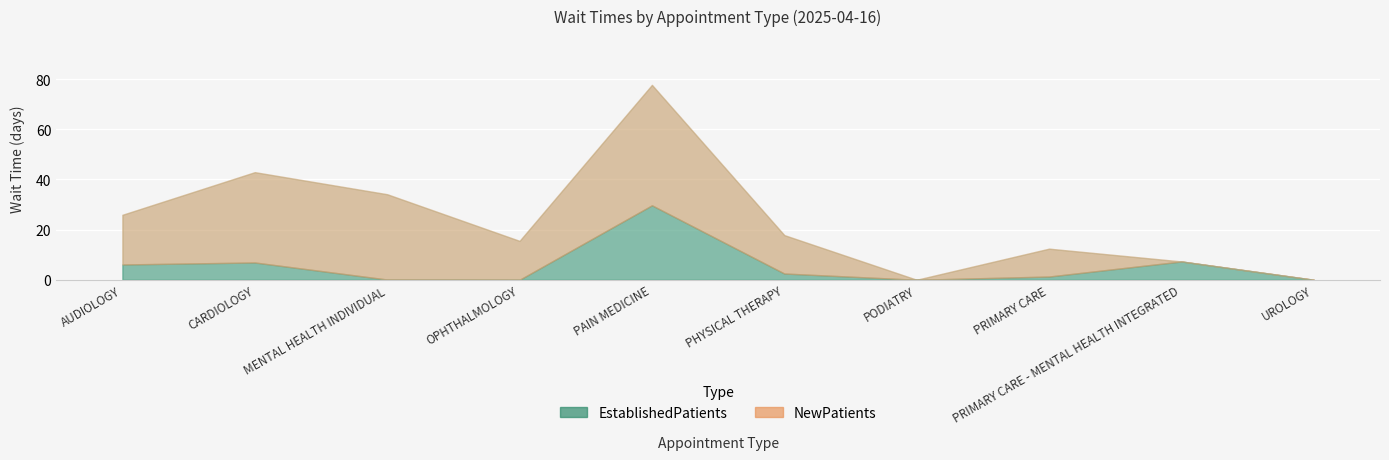

How many values in the NewPatients series exceed 15?

6